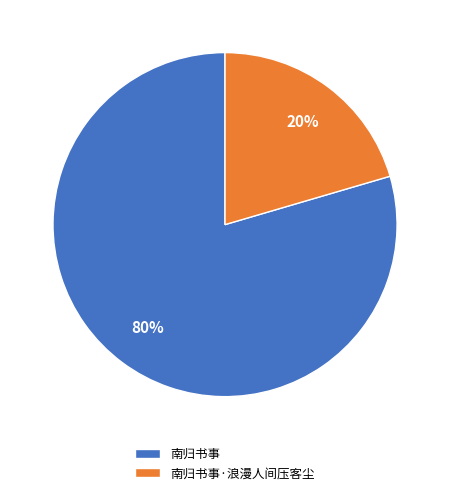

How many slices are in this pie chart?

2